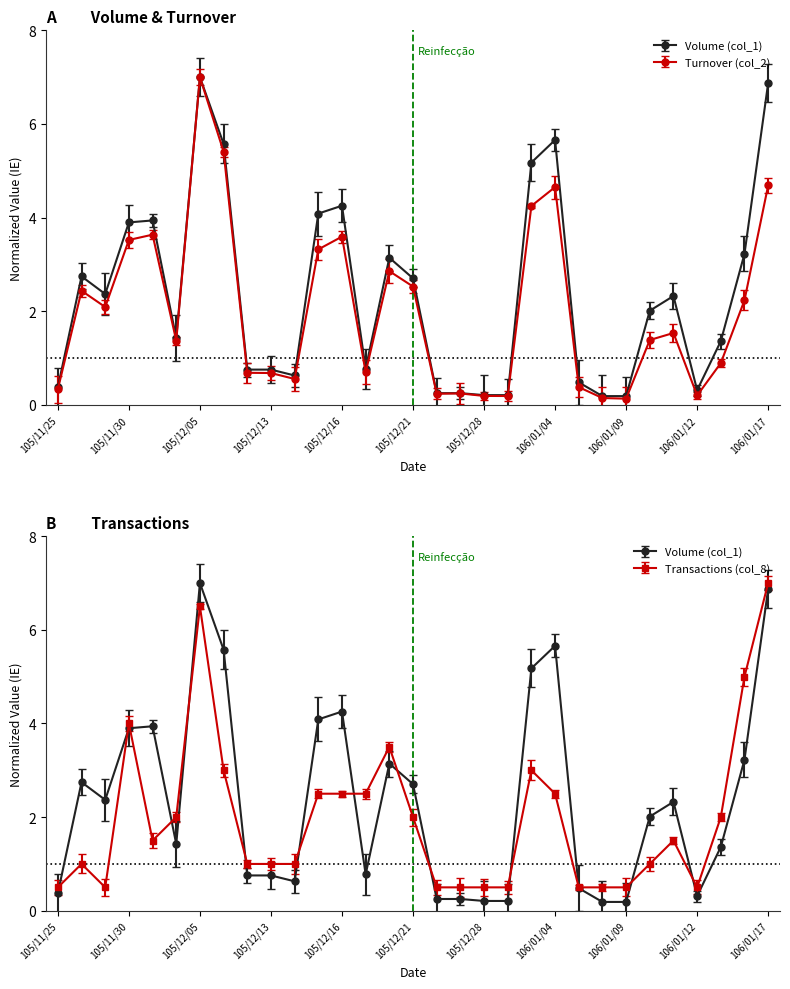

True or false: Transactions (col_8) has more than 2 interior local peaks.

True